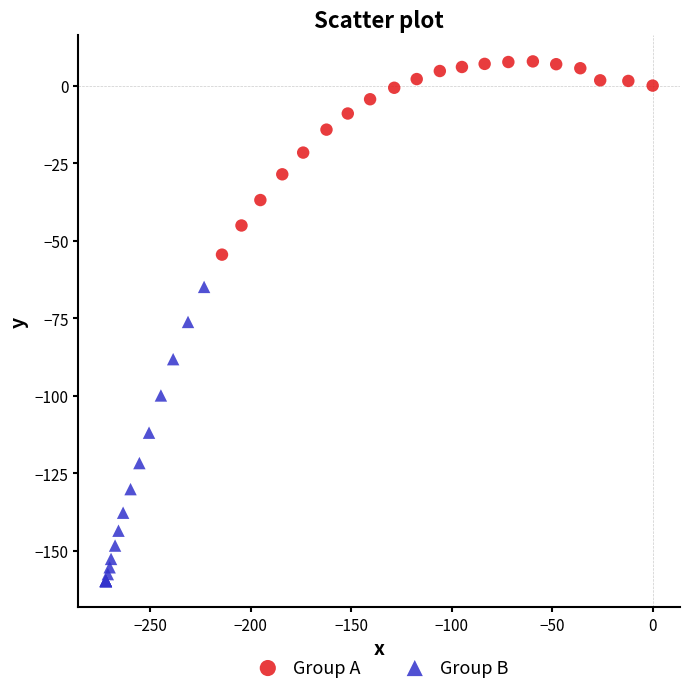

Which series has the largest Y range (max minus min)?

Group B